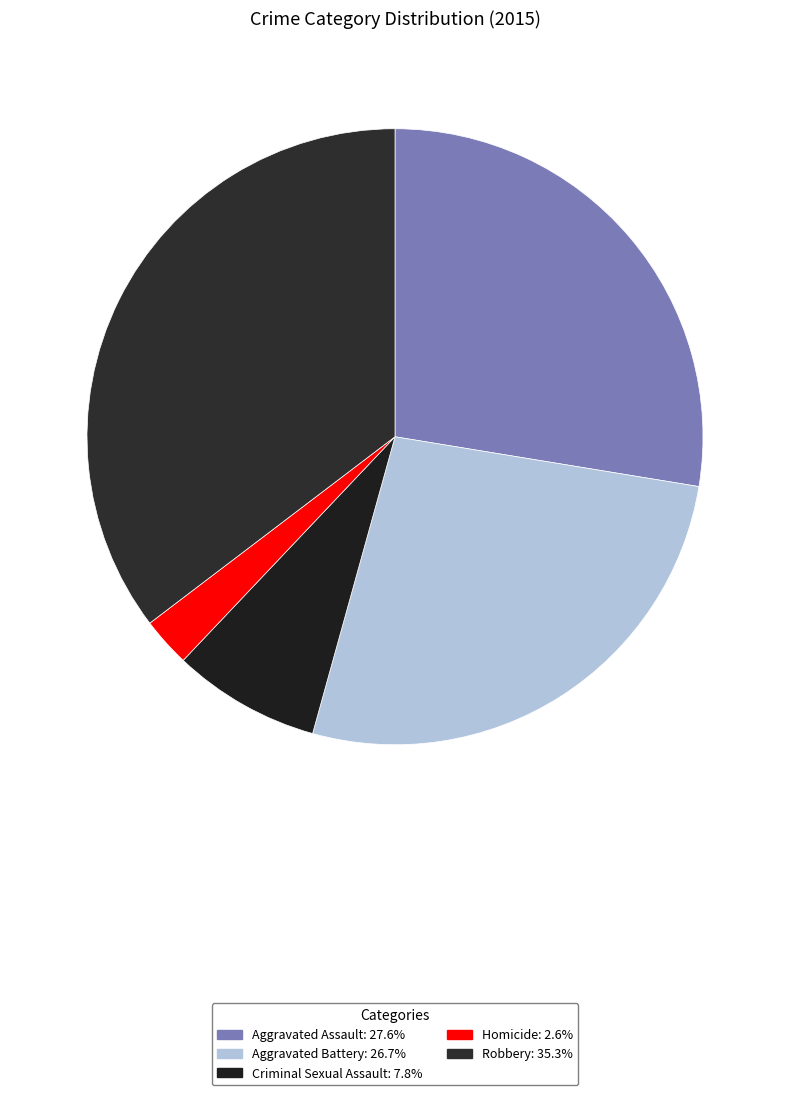

Approximately how many times larger is the value at Homicide compared to Aggravated Battery?

0.1